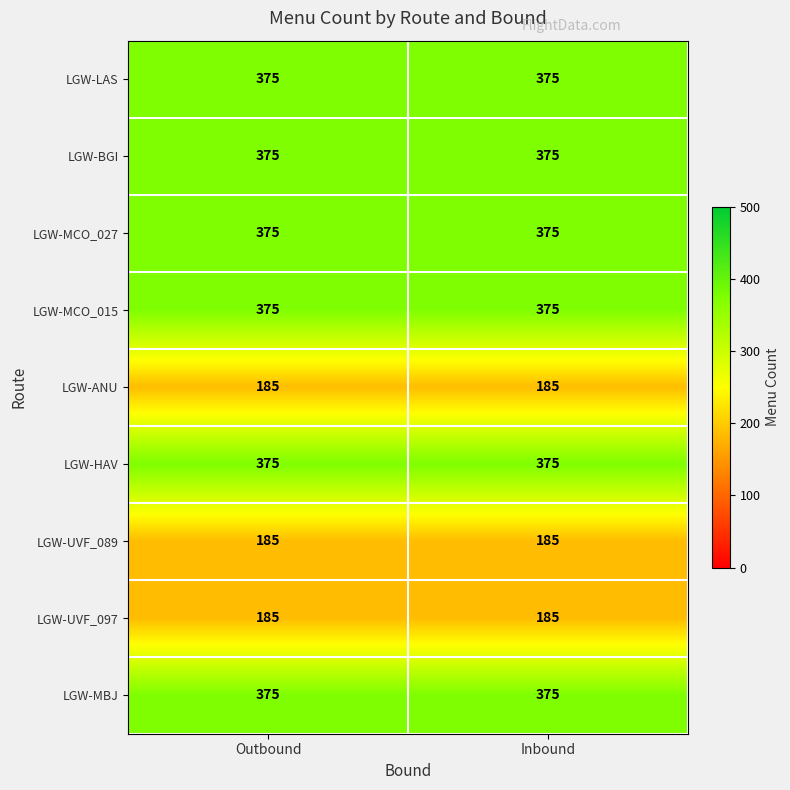

The LGW-HAV series shows 375 at Outbound. True or false?

True